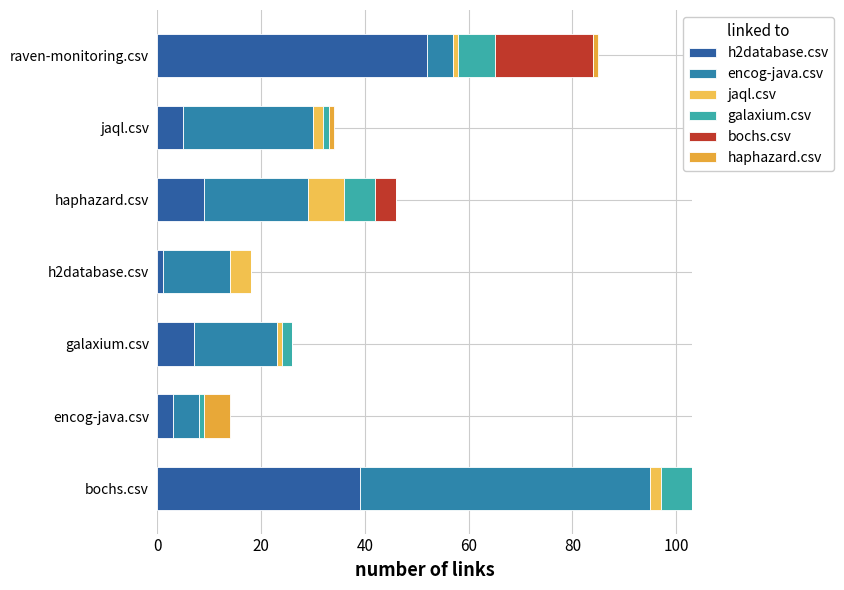

List the series in order of their peak value, highest first.

encog-java.csv, h2database.csv, bochs.csv, jaql.csv, galaxium.csv, haphazard.csv